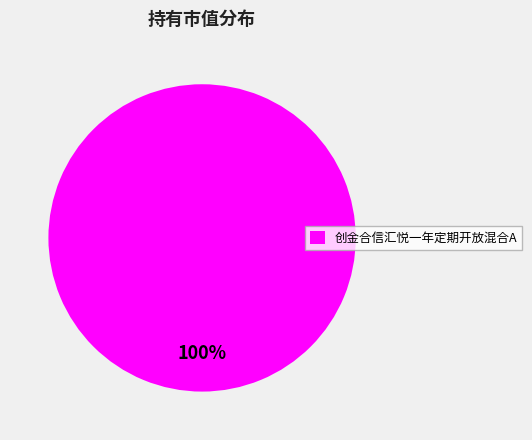

Rank the categories by value from lowest to highest.

创金合信汇悦一年定期开放混合A